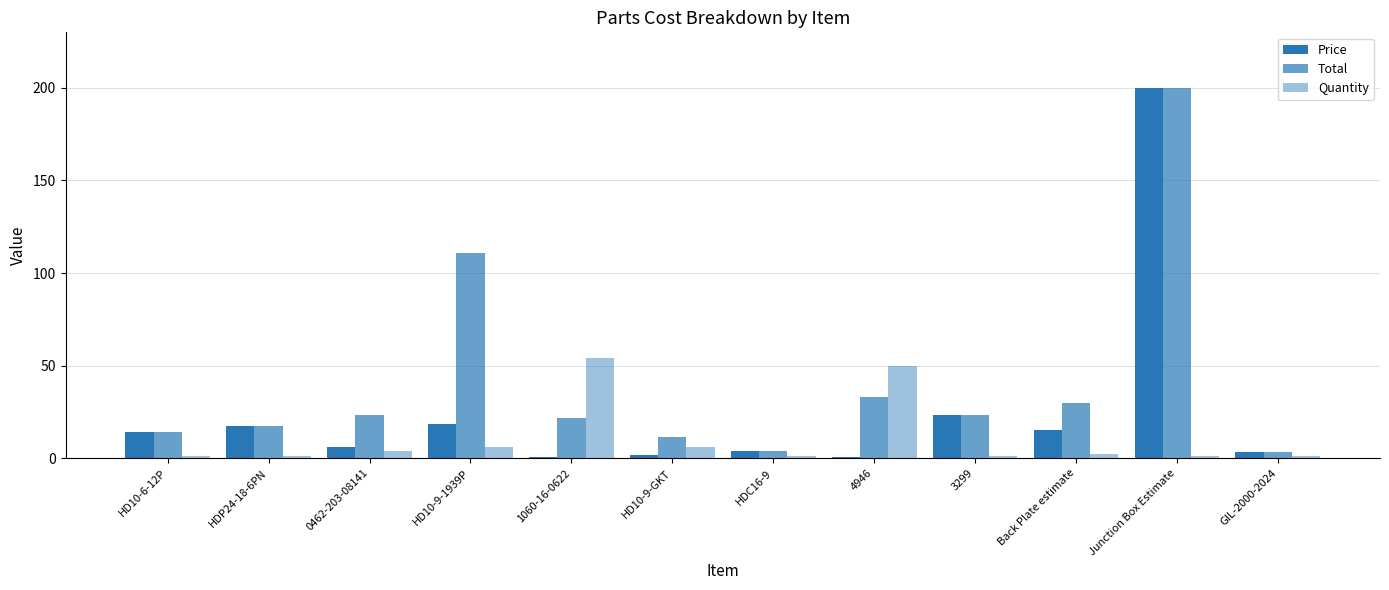

Is it true that Price equals 0.2 at 4946?

False